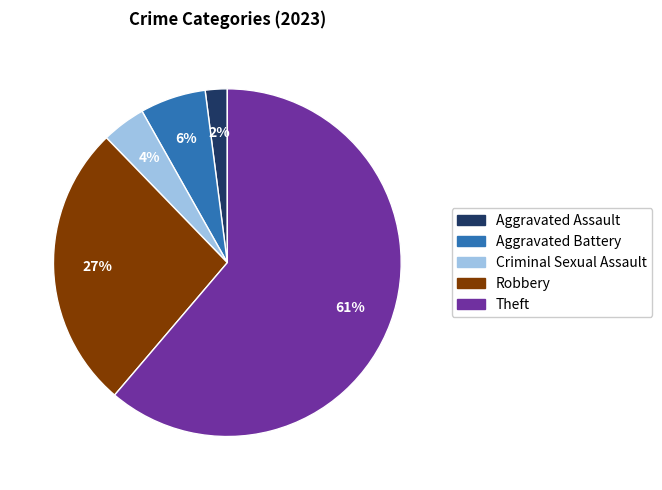

To the nearest percent, what is the difference between the largest and smallest slice percentages?

59%